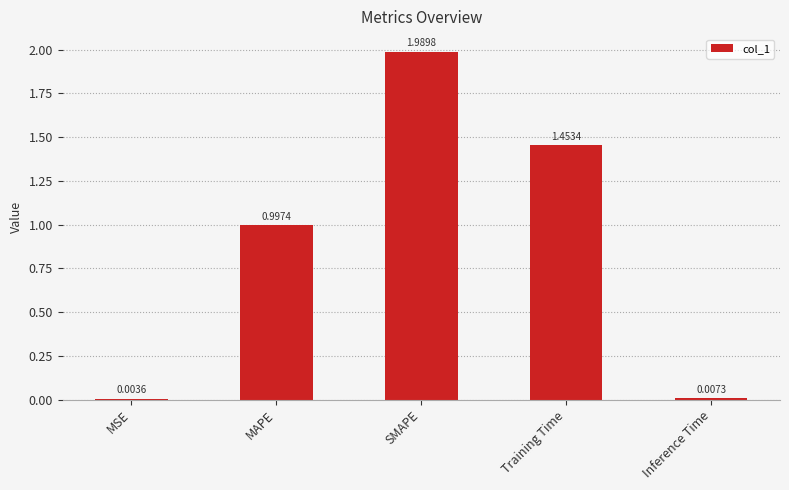

At which label is the value closest to 0?

MSE